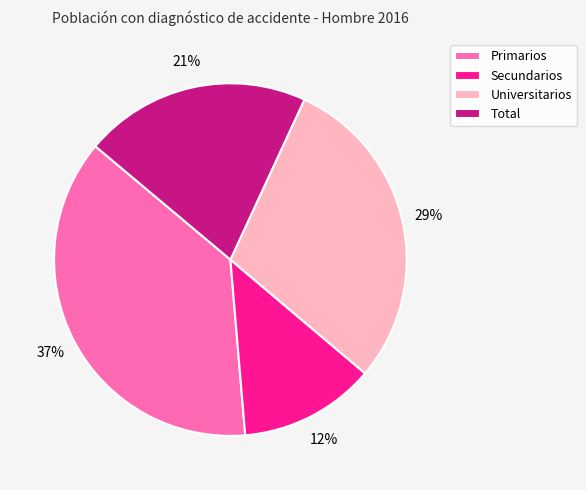

The Universitarios slice represents 15% of the pie. True or false?

False